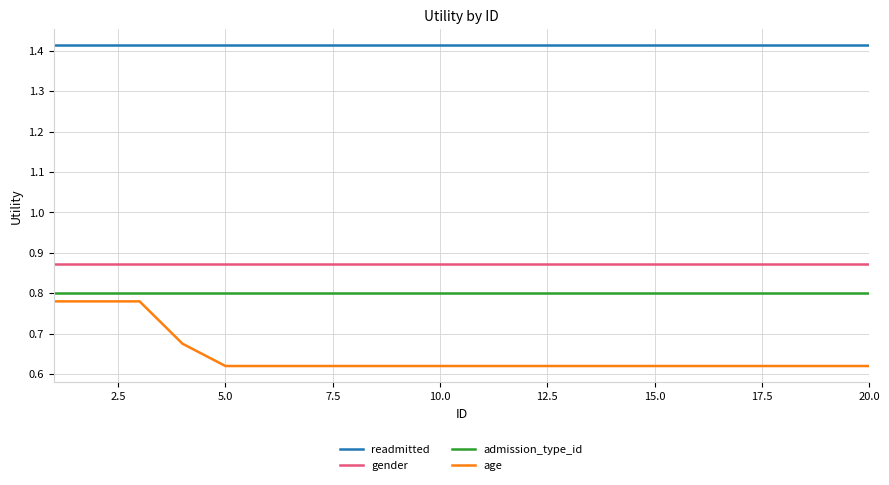

Which series has the largest total across all categories?

readmitted